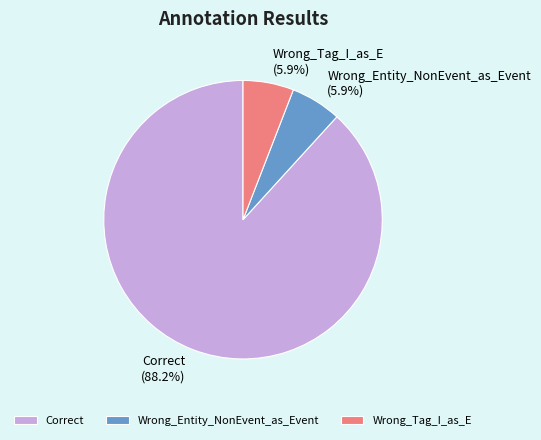

Which slice is the largest?

Correct